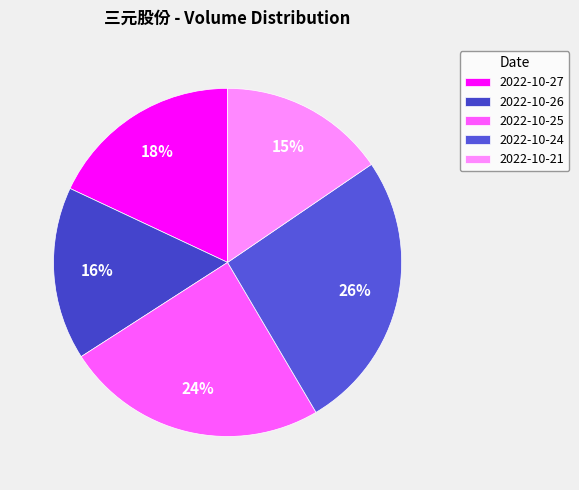

Is it true that 2022-10-25 is 17% of the pie?

False